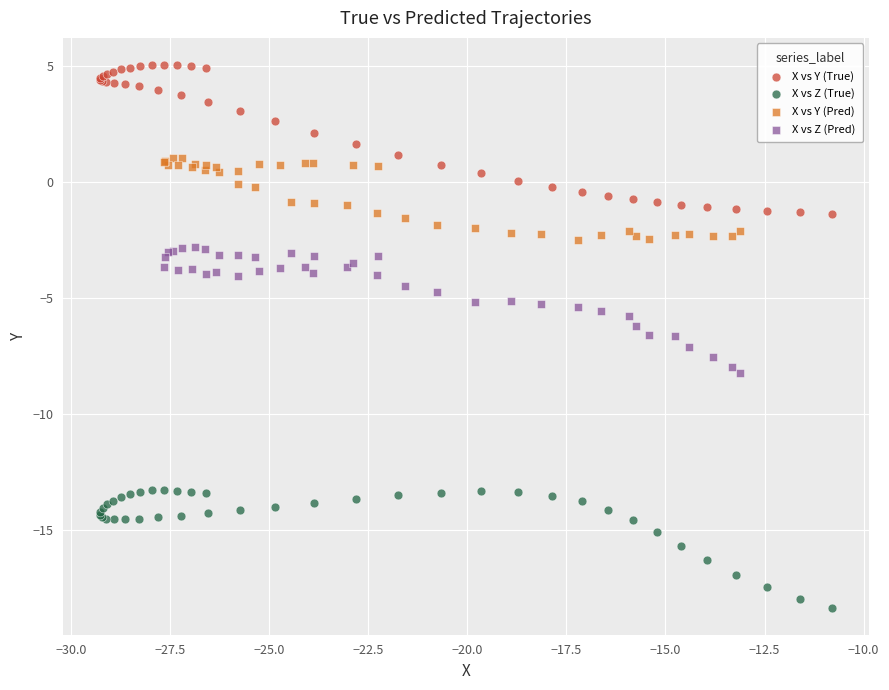

Which series reaches the minimum Y coordinate?

X vs Z (True)